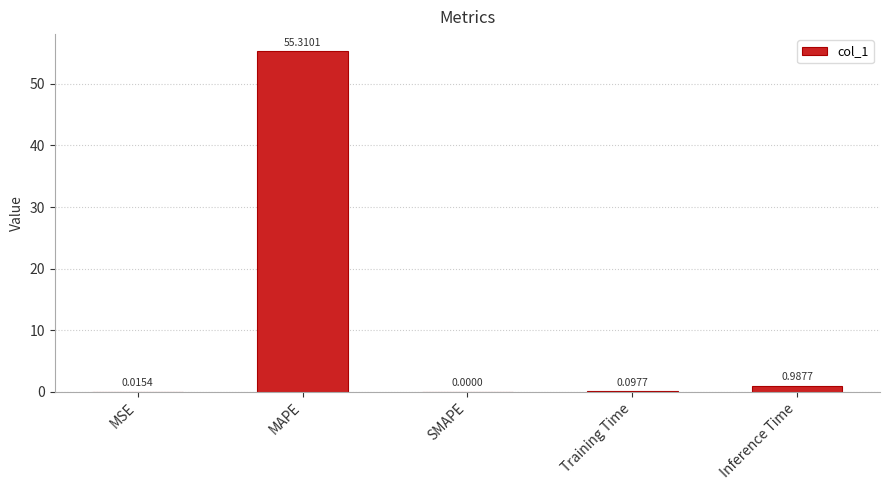

What is the sum of all values?

56.4